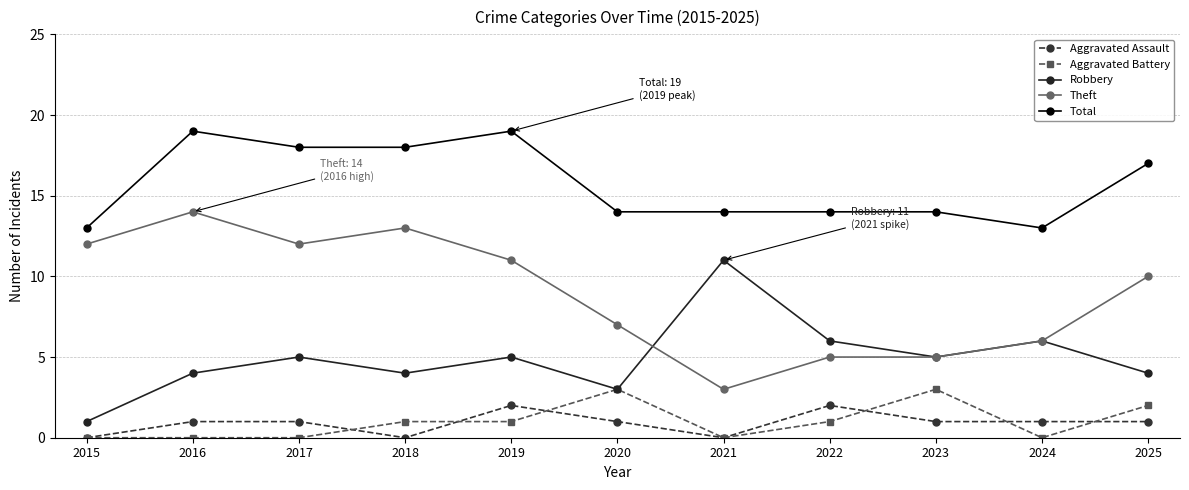

At which category does Robbery reach its first local peak?

2017